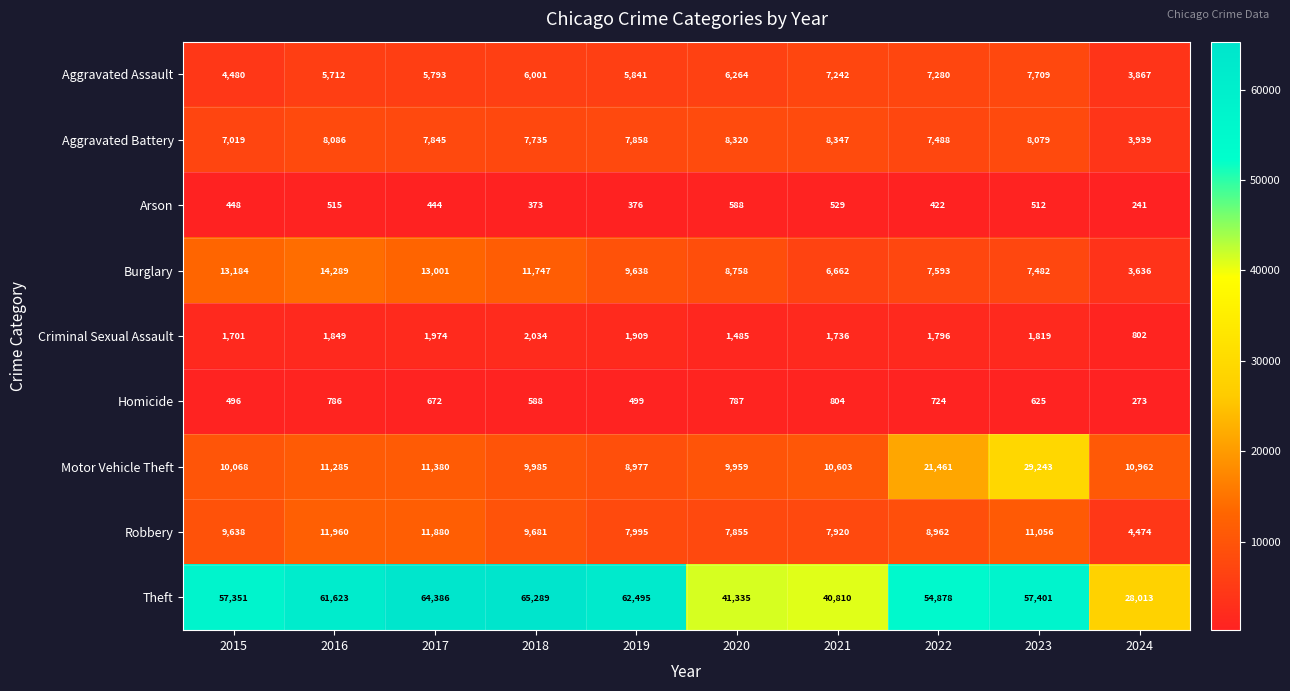

Which series has the largest total across all categories?

Theft